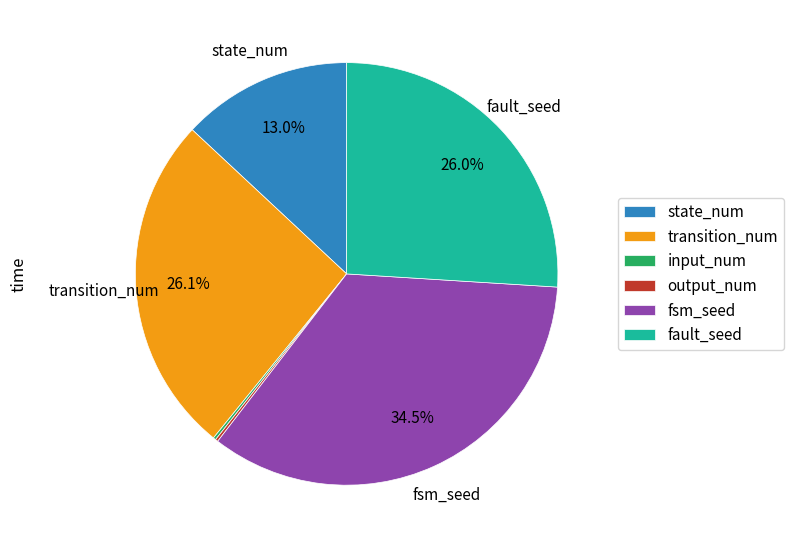

Which slice is the largest?

fsm_seed